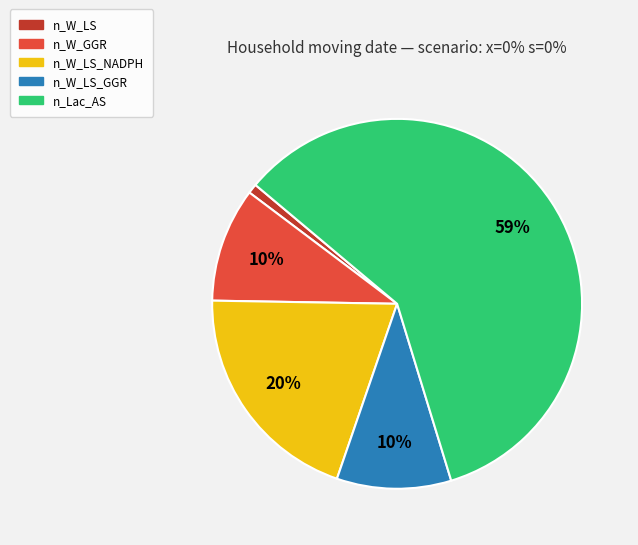

To the nearest percent, what is the average slice percentage?

20%